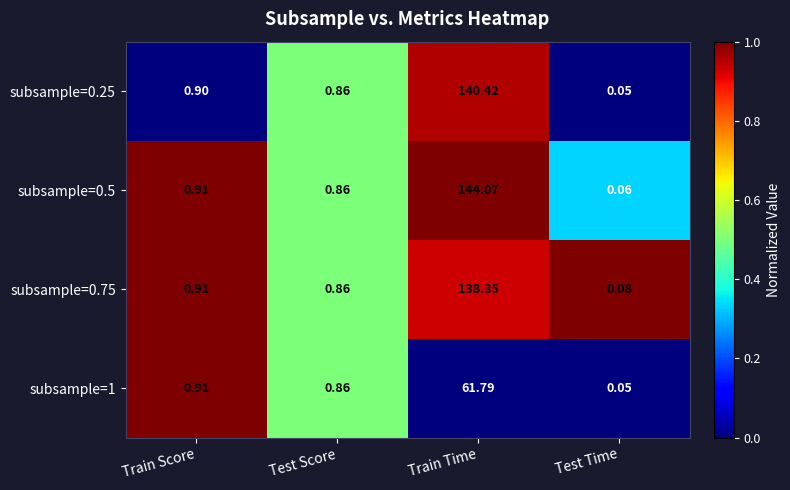

Rank the categories by subsample=0.25 value from lowest to highest.

Test Time, Test Score, Train Score, Train Time